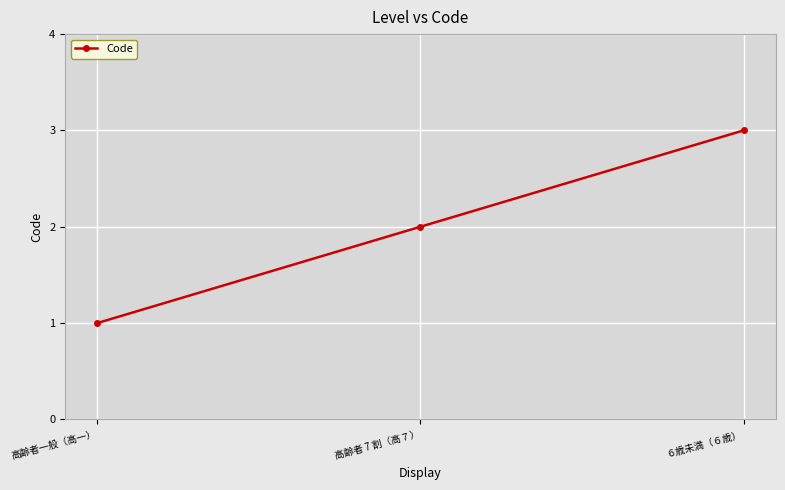

Between 高齢者 7 割（高７） and 高齢者一般（高一）, which is larger?

高齢者 7 割（高７）